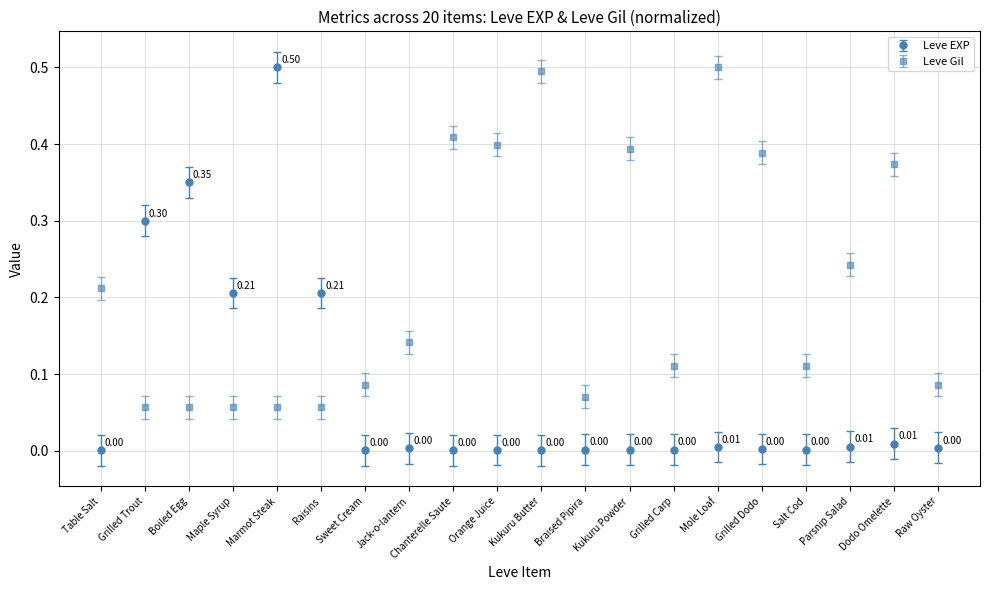

Rank the series at Braised Pipira from lowest to highest value.

Leve EXP, Leve Gil